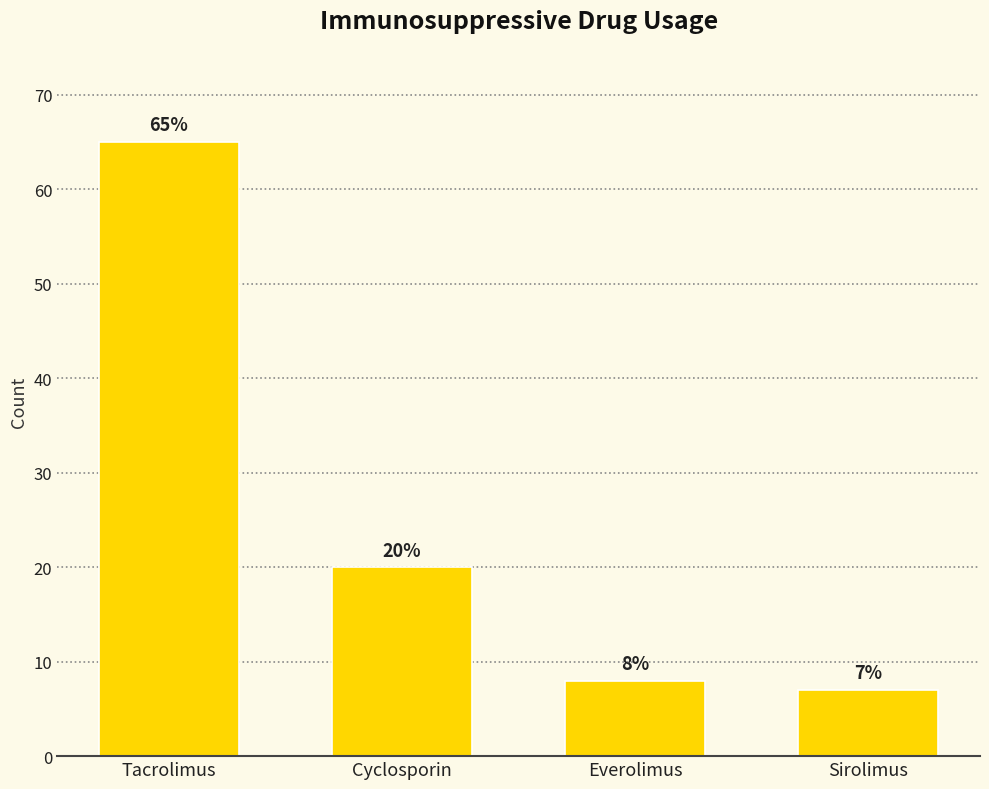

Between Sirolimus and Cyclosporin, which is larger?

Cyclosporin